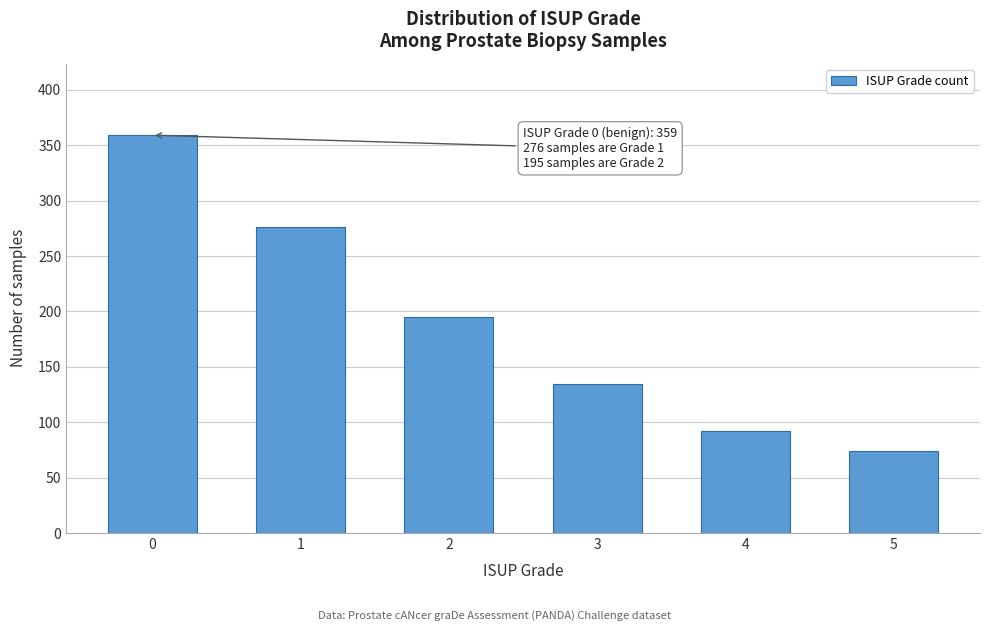

Reading right to left, extract all data points from this chart.

74	92	134	195	276	359